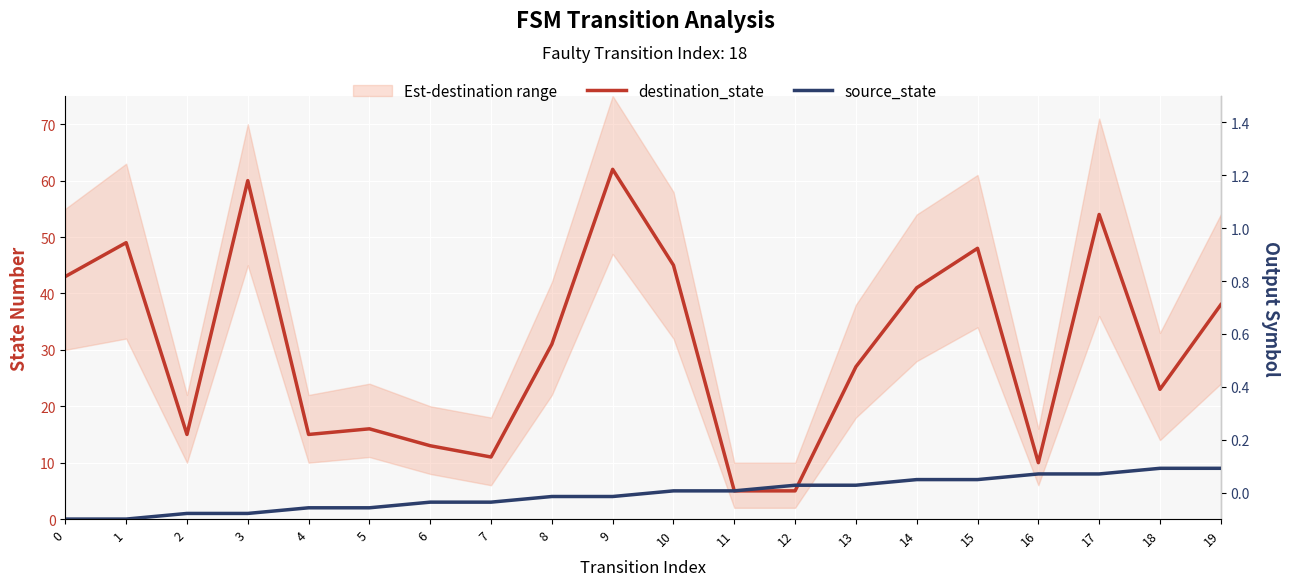

How many distinct data groups are displayed?

2